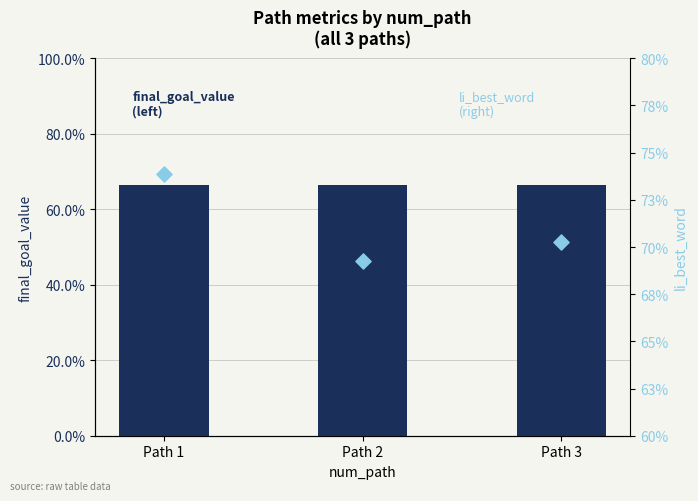

Which series has the largest total across all categories?

li_best_word (right)